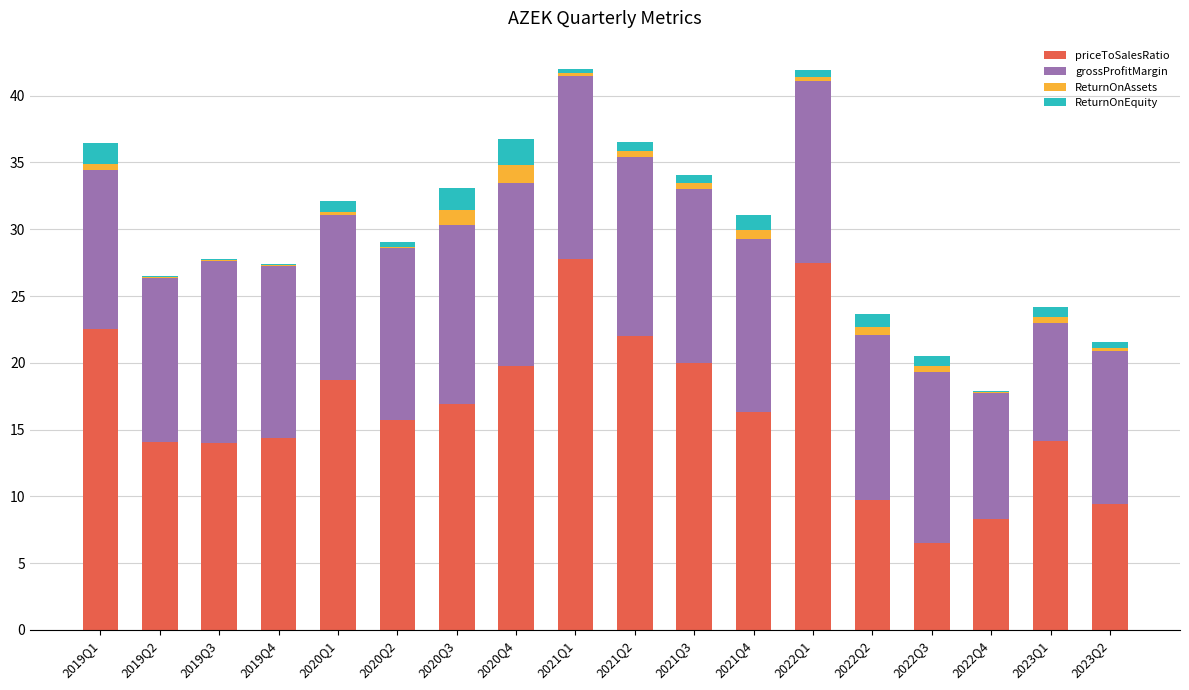

Are the bars horizontal?

No